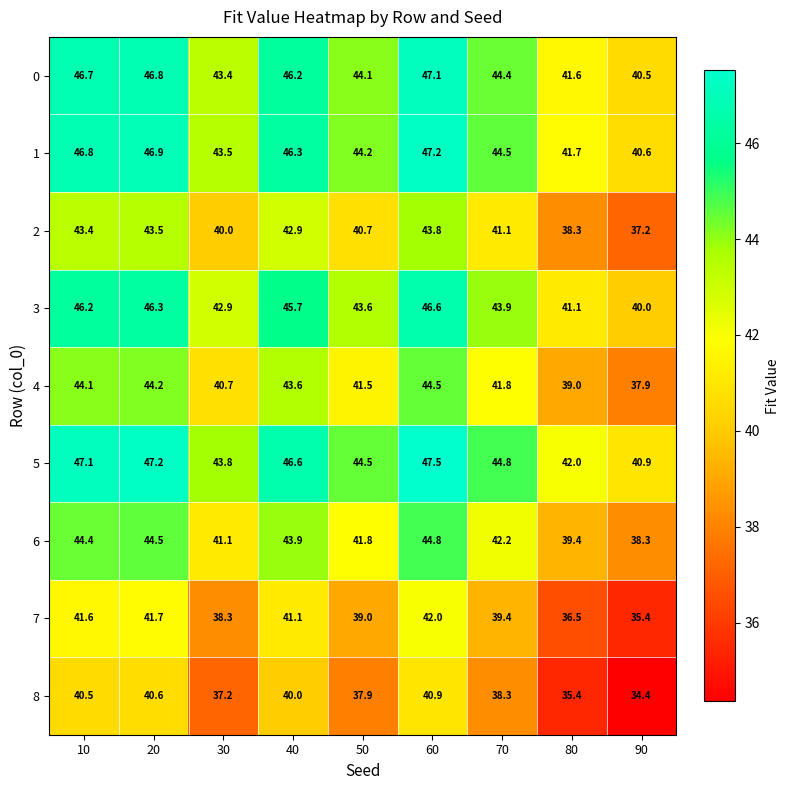

At how many categories does at least one series exceed 44?

6